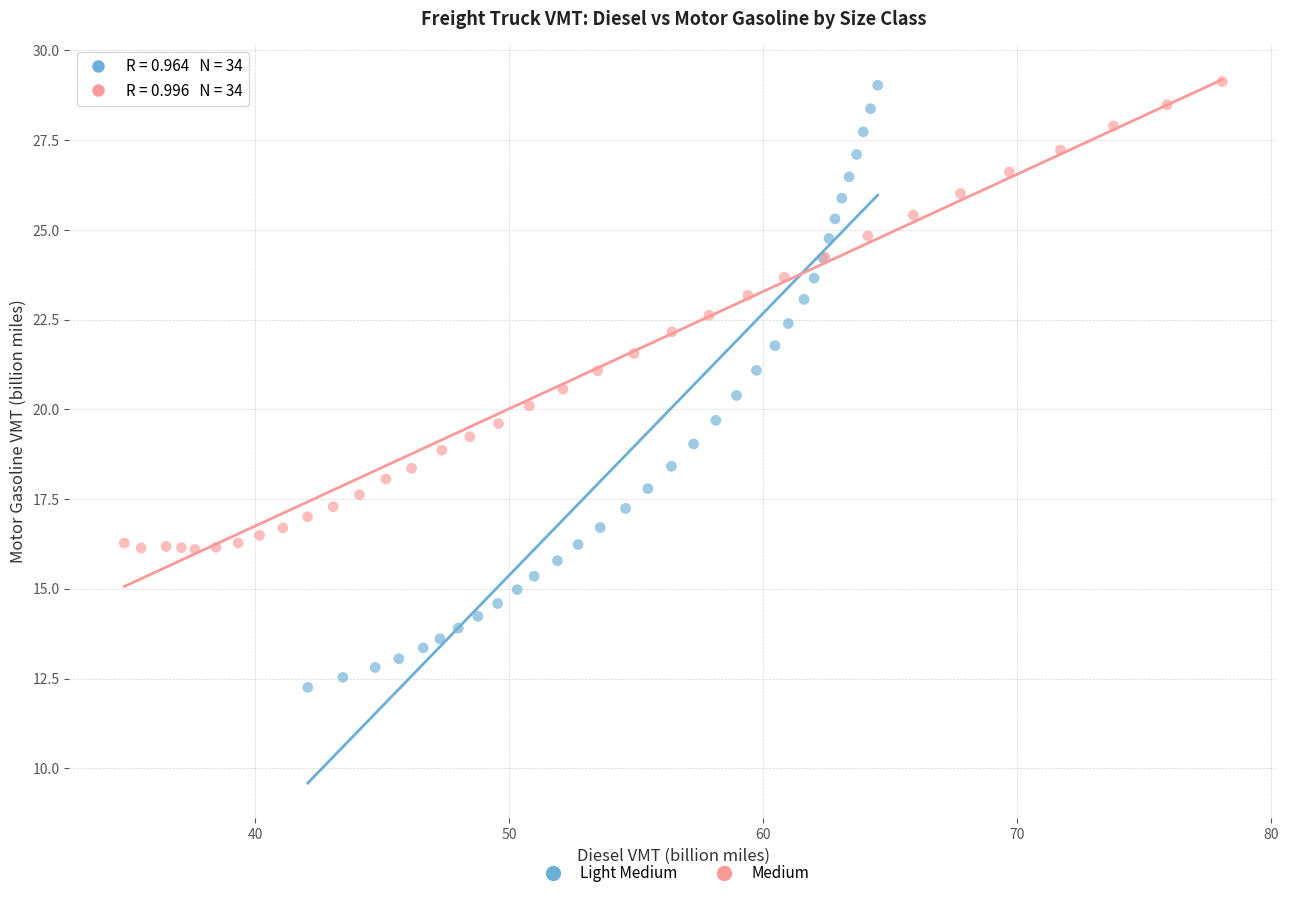

What are all the series names shown in the legend?

Light Medium, Medium